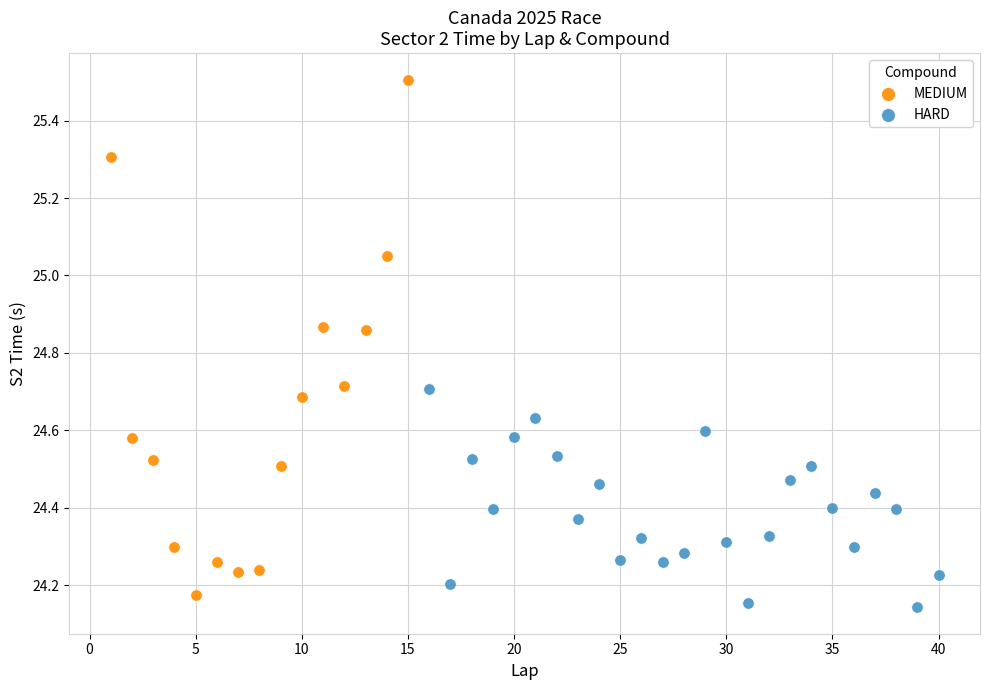

Which series reaches the maximum Y coordinate?

MEDIUM